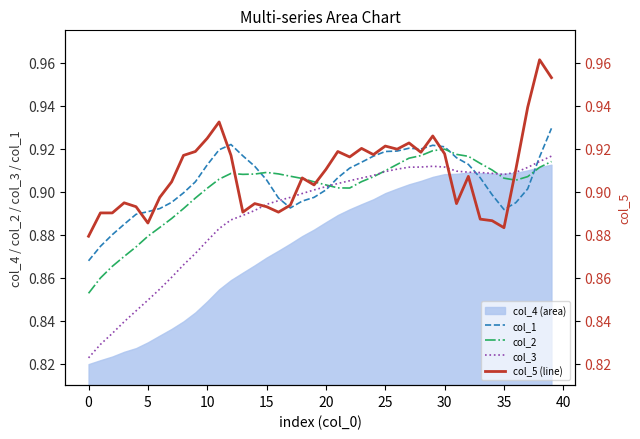

In col_2, how many points are higher than both neighbors (excluding endpoints)?

3